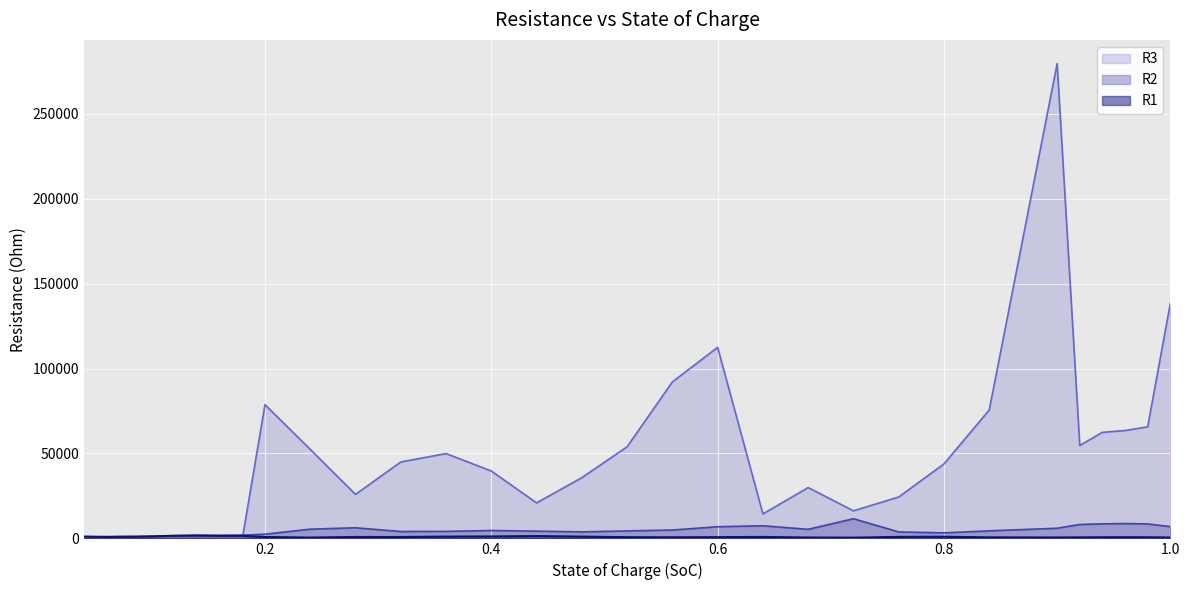

The R1 series shows 661.8 at 0.98. True or false?

True